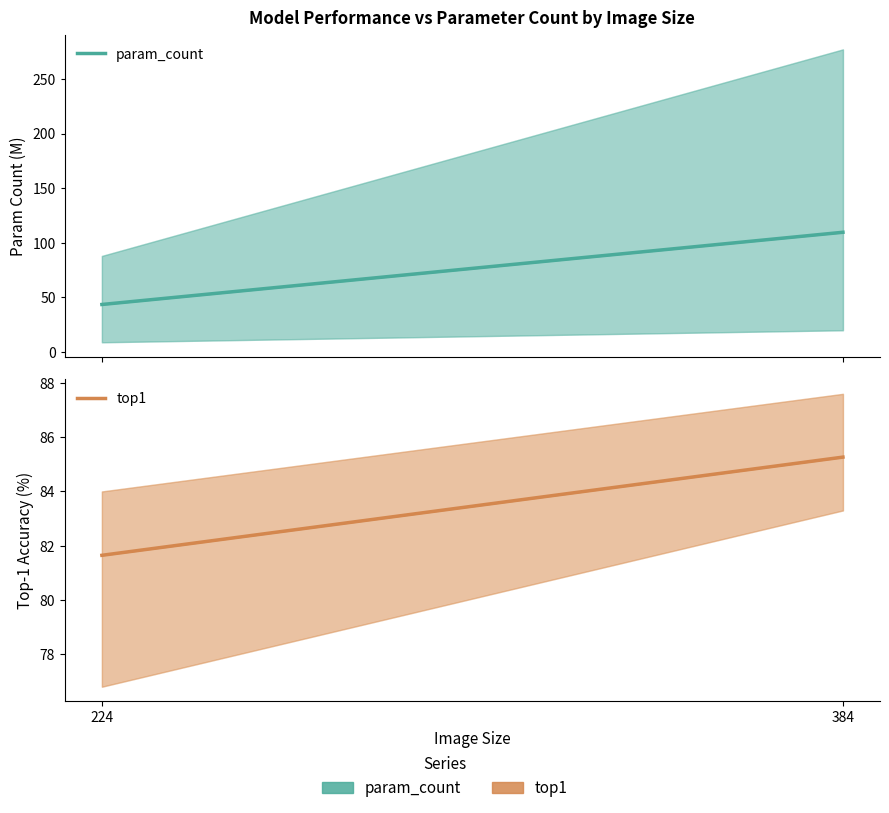

The top1 series shows 85.3 at 384. True or false?

True